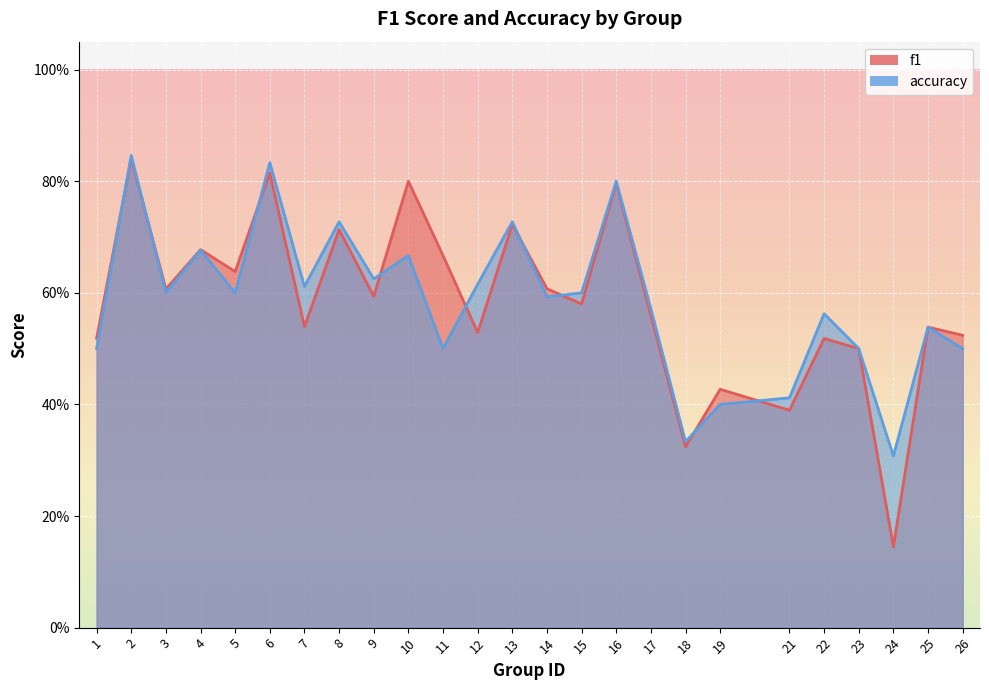

In f1, how many points are higher than both neighbors (excluding endpoints)?

10